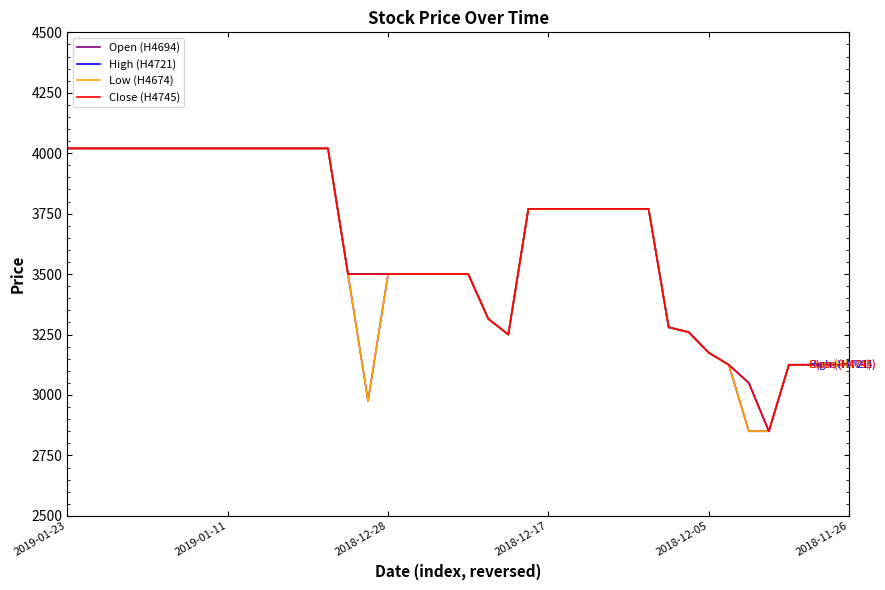

True or false: Low (H4674) and High (H4721) cross at least once.

False